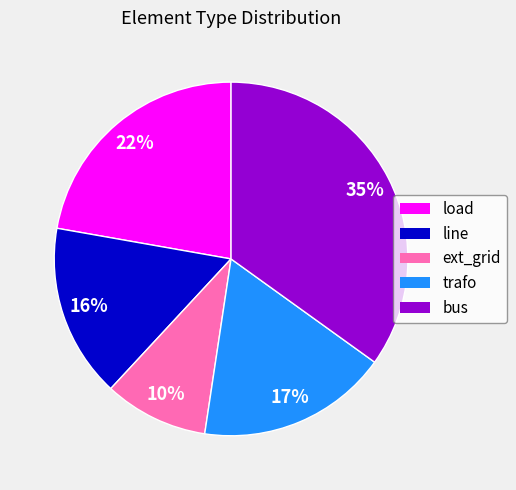

How many slices are in this pie chart?

5